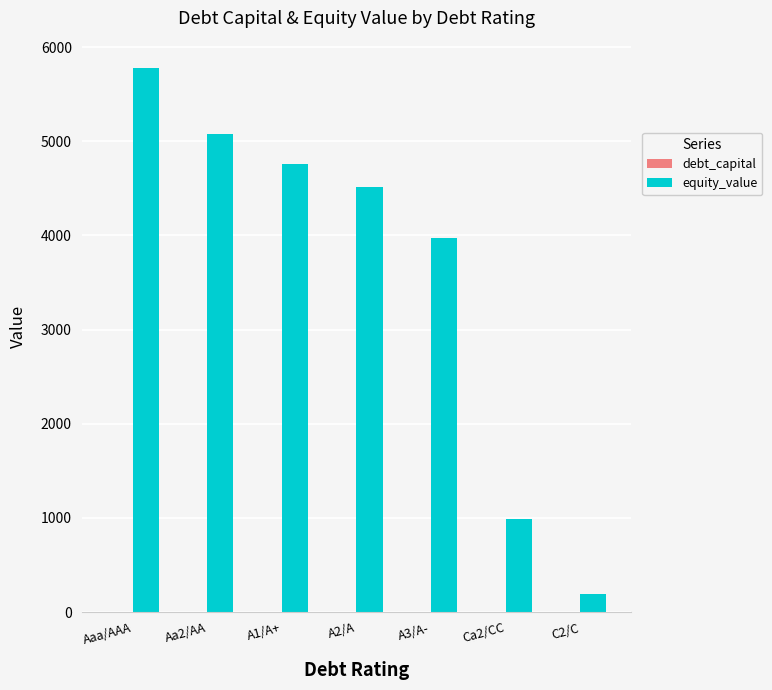

At which category is the sum across all series the highest?

Aaa/AAA